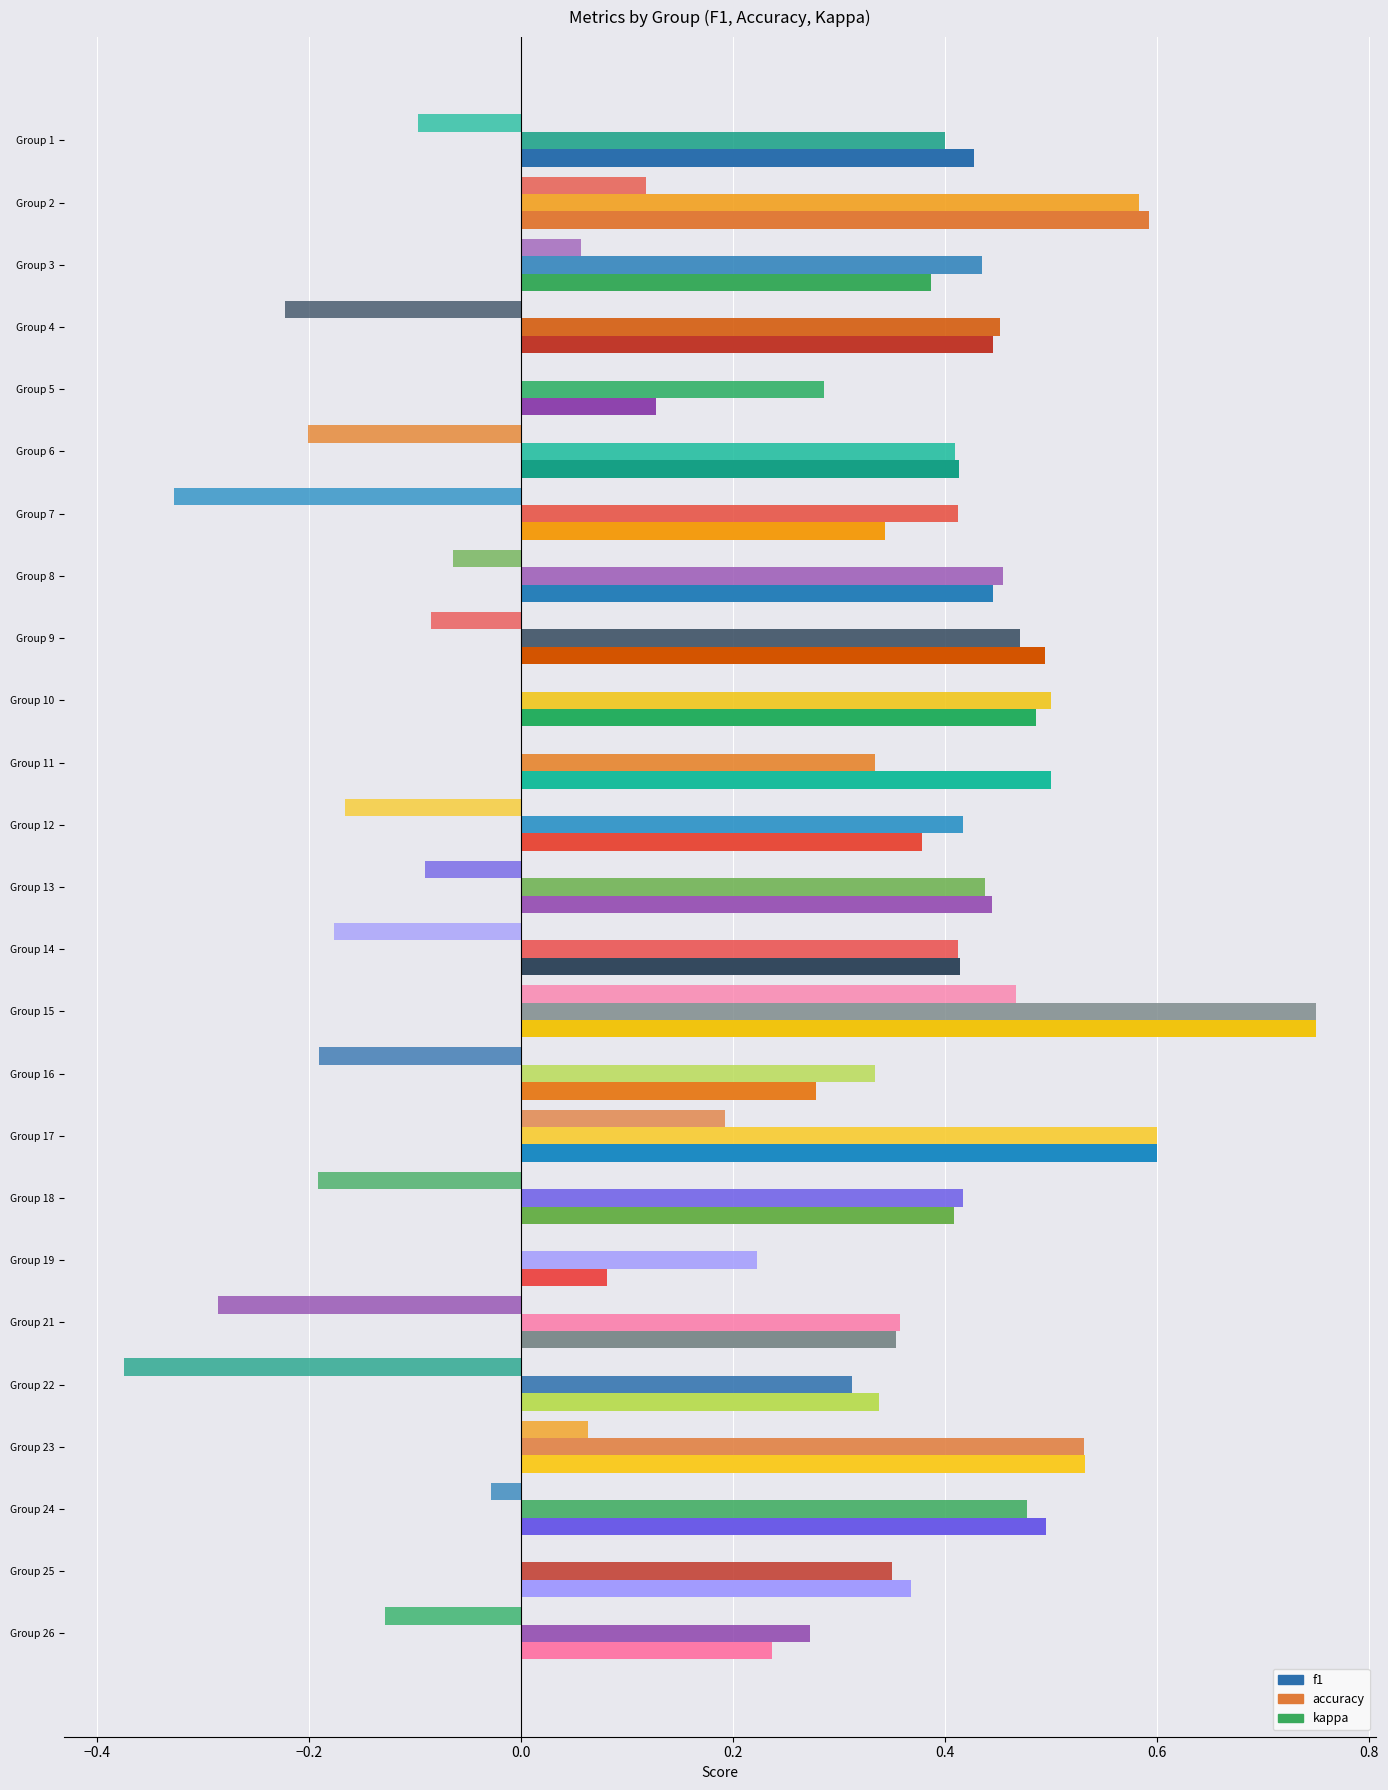

What is the difference between the maximum and minimum values in the accuracy series?

0.5